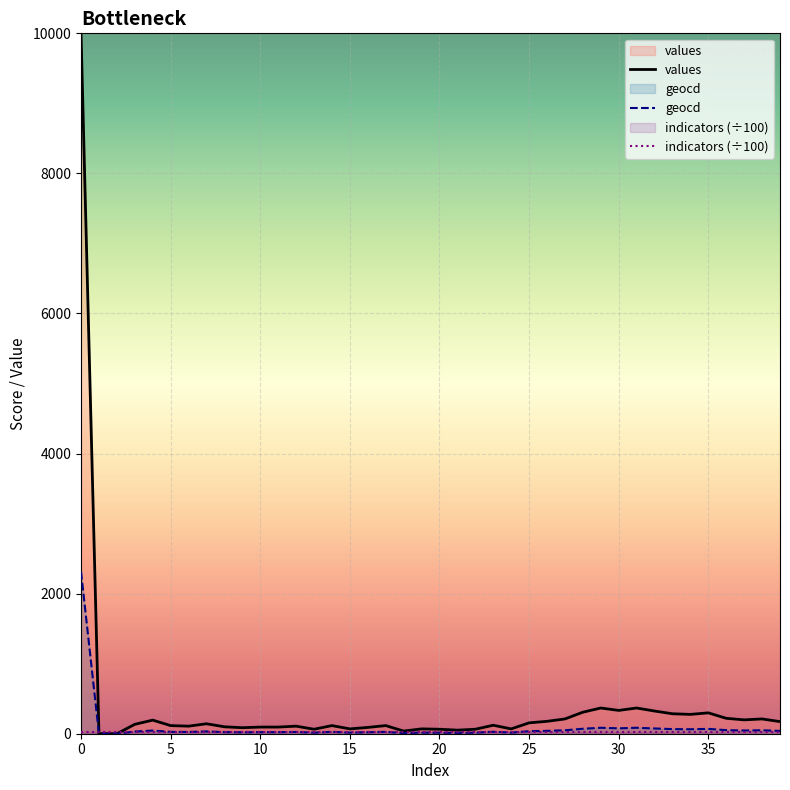

What is the greatest value displayed?

10000.0